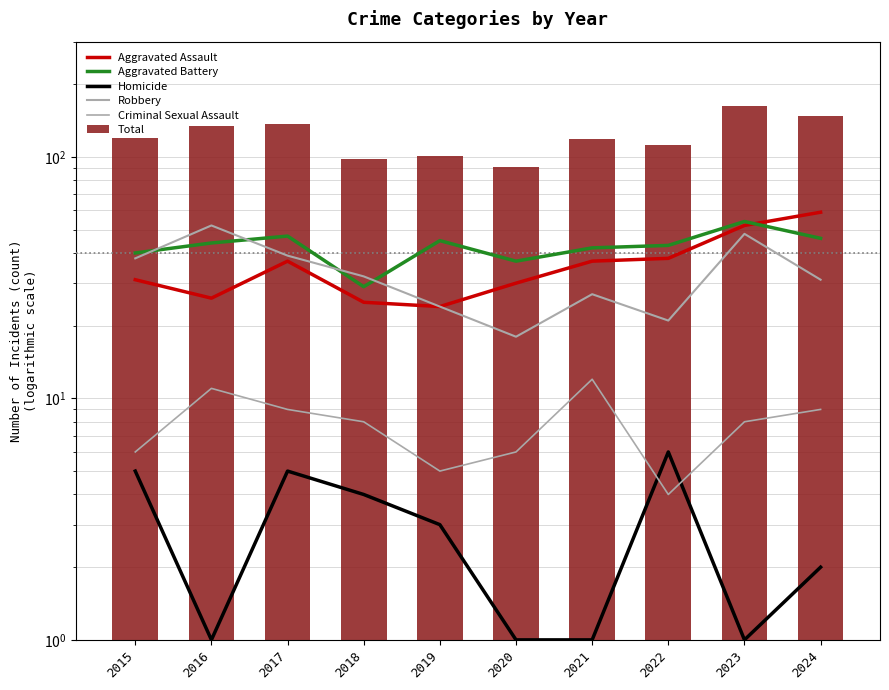

What is the sum of all Aggravated Assault values?

359